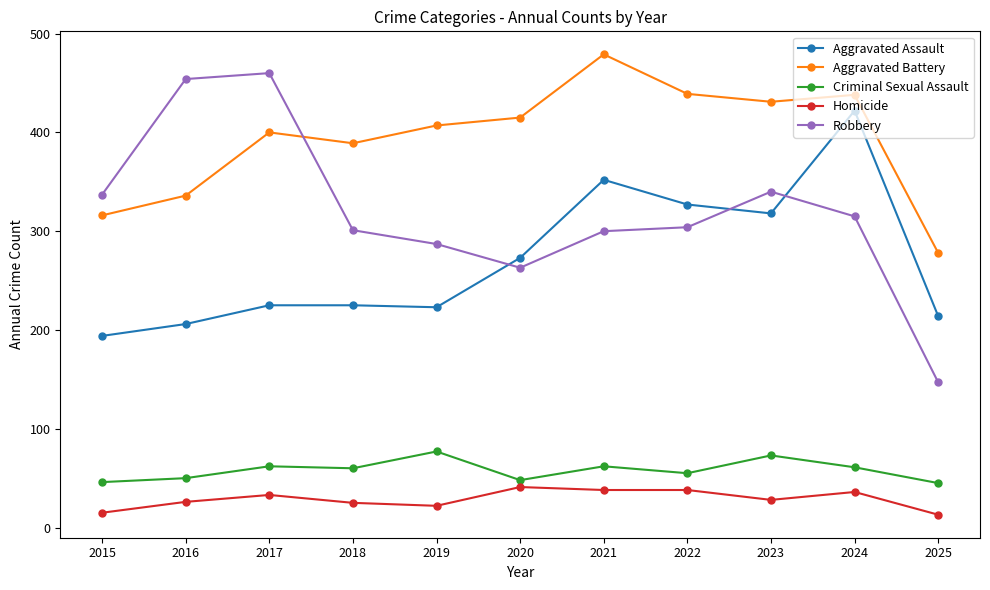

At which category does Aggravated Battery reach its first local valley?

2018